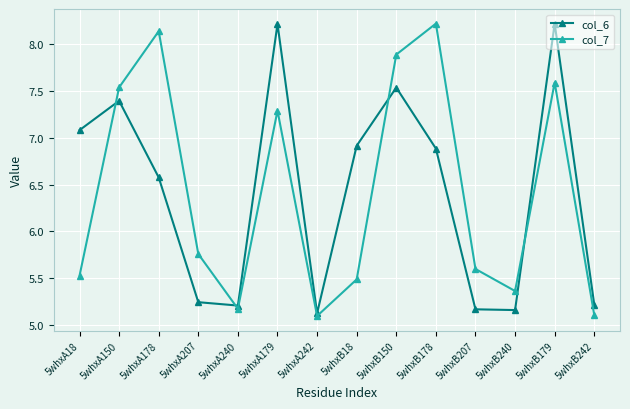

What is the label of the 8th point from the left?

5whxB18